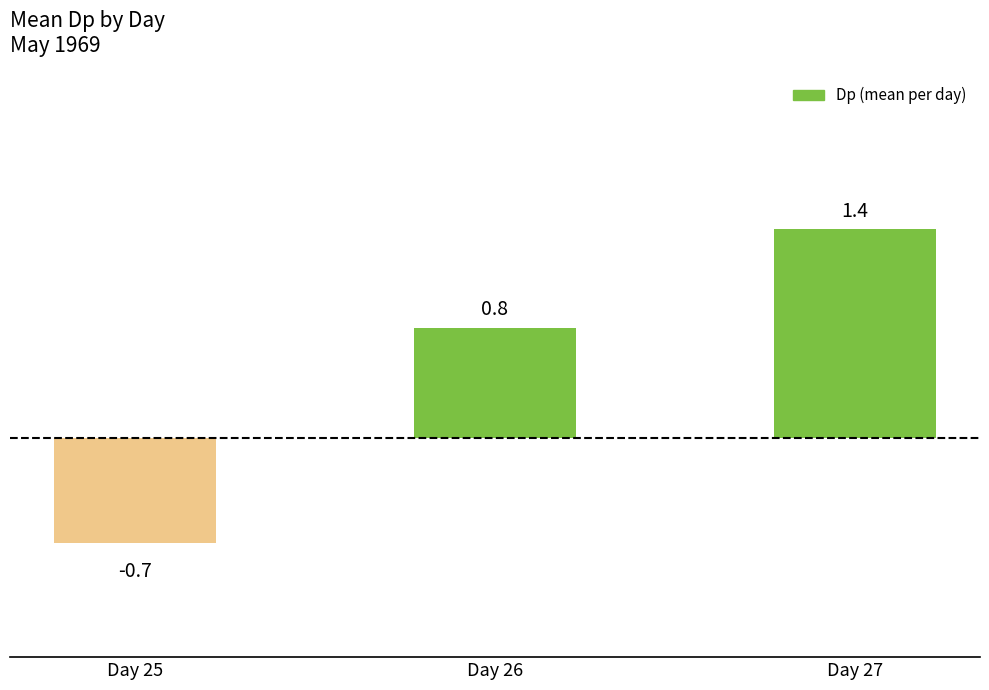

Rank the categories by value from lowest to highest.

Day 25, Day 26, Day 27